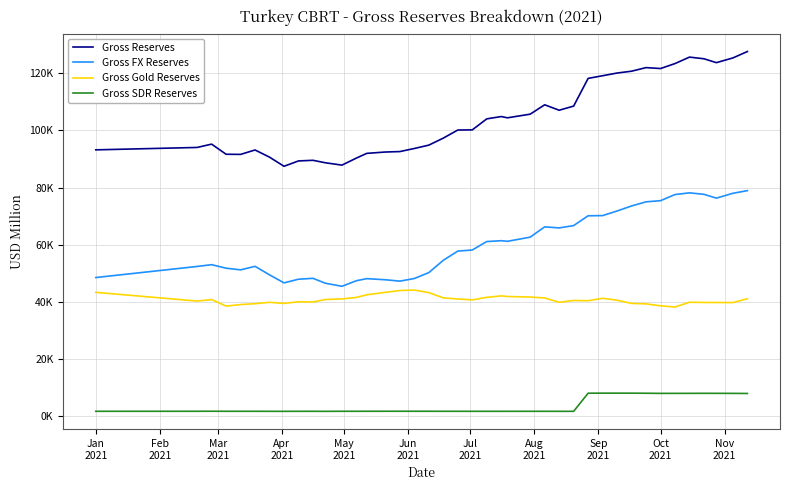

Does the chart have visible grid lines?

Yes